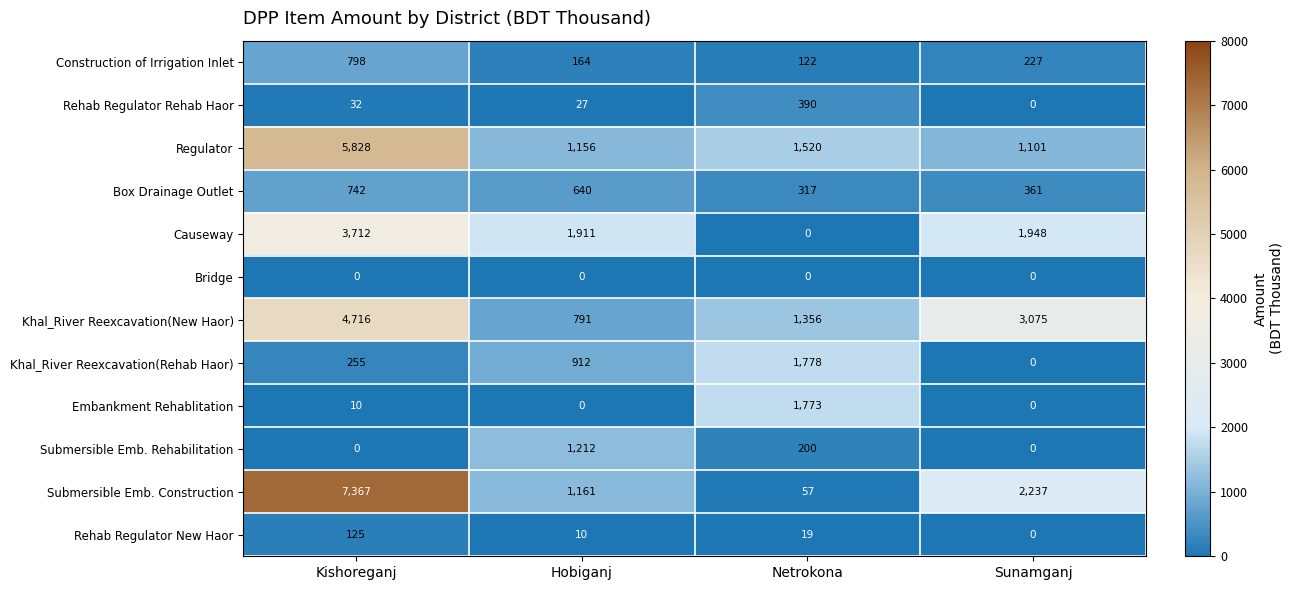

Which series has the widest spread of values?

Submersible Emb. Construction